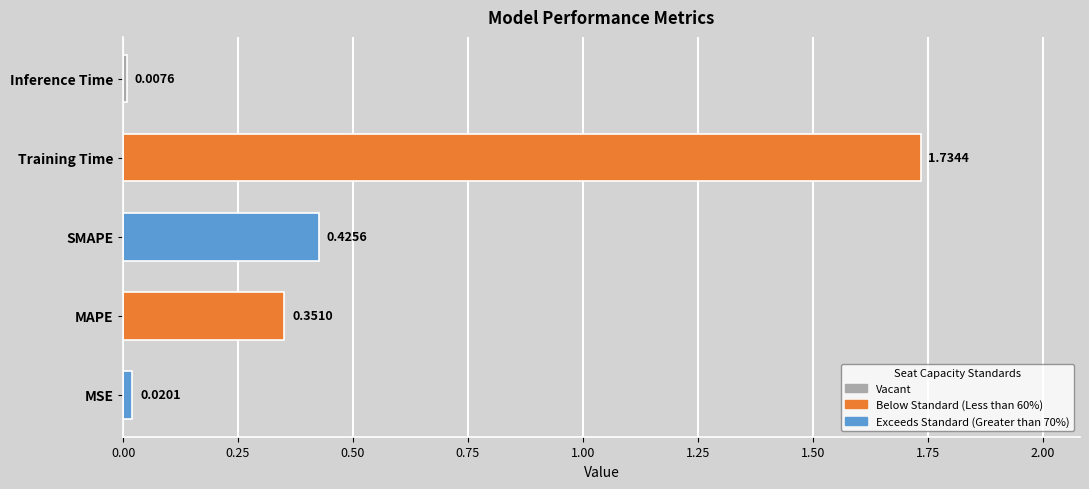

At which category does the chart reach its minimum across all series?

Inference Time